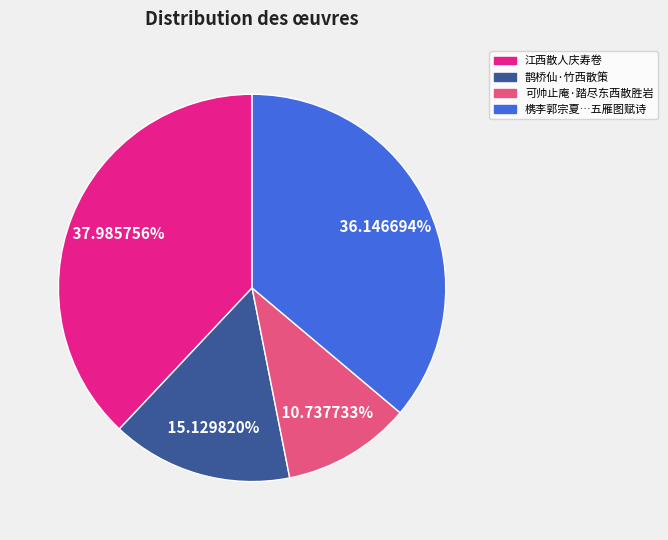

Does any single category account for the majority?

No